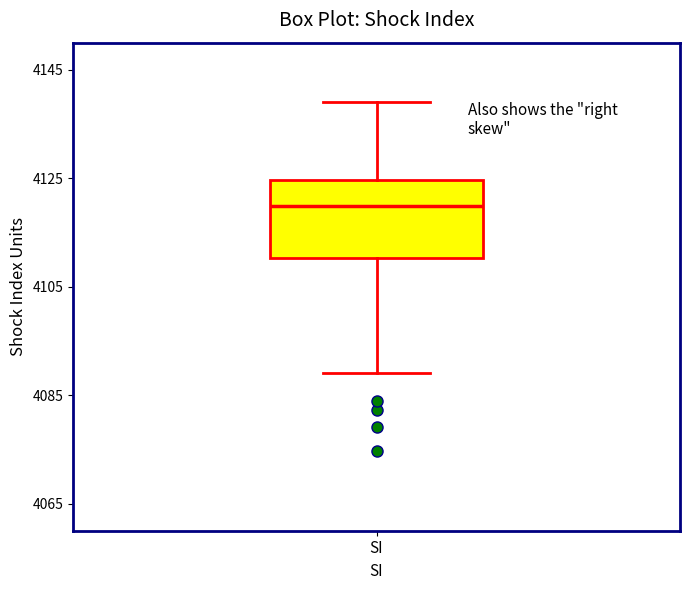

Read this box plot against the y-axis: the position of the median line, the range covered by the box, and the ends of both whiskers. The values are not printed on the chart, so give them approximately, as read against the axis.

median 4120, box 4110 to 4124, whiskers 4090 to 4140